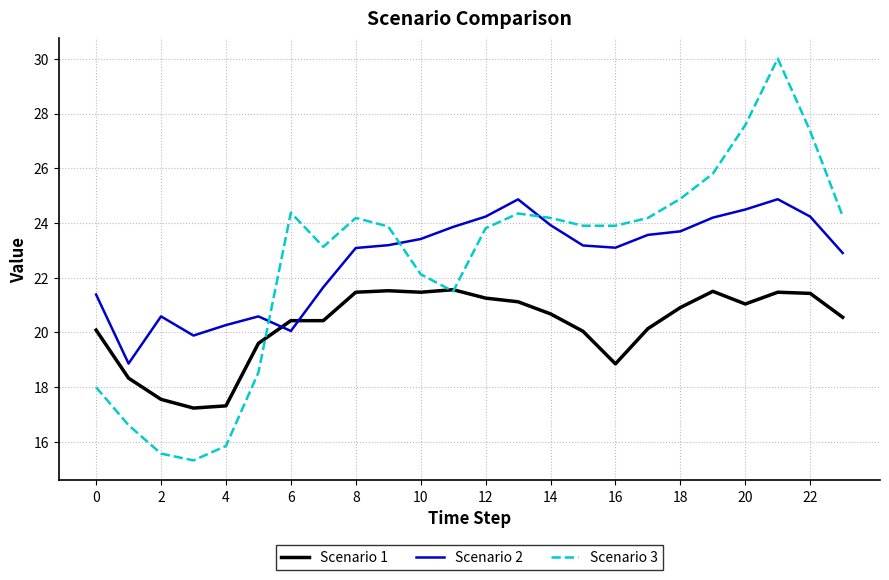

What is the maximum value shown in the chart?

30.0